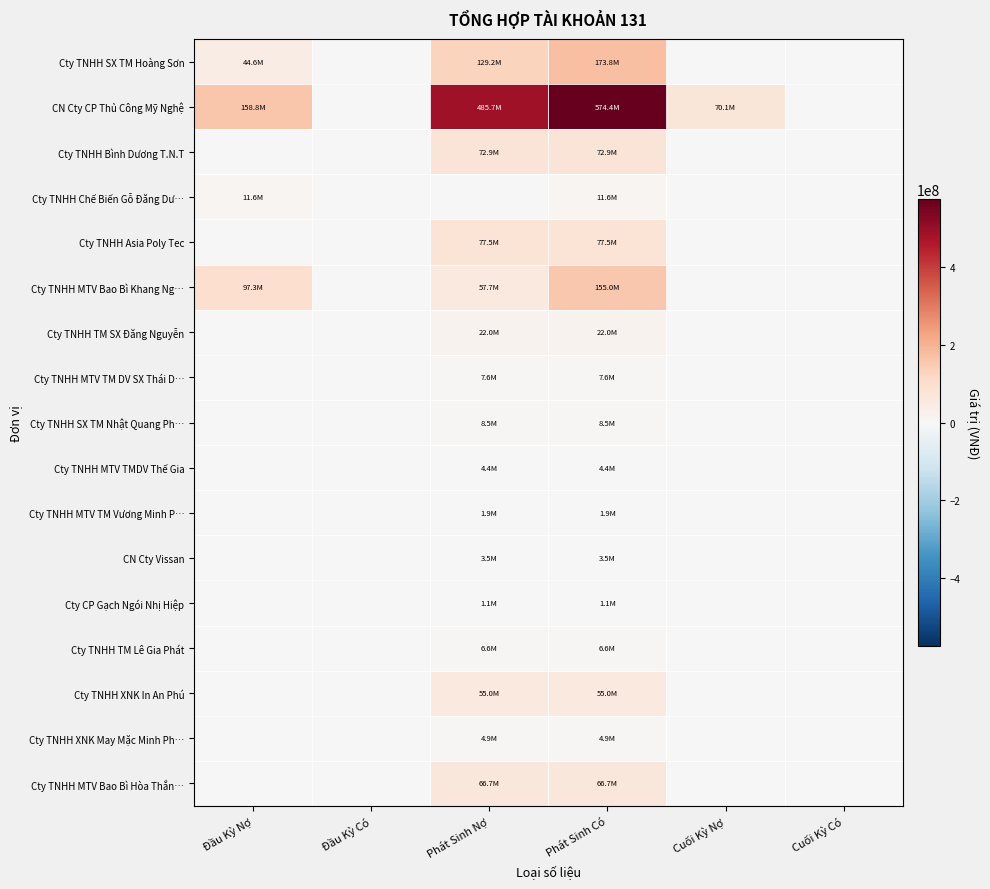

How many series are shown in this chart?

17